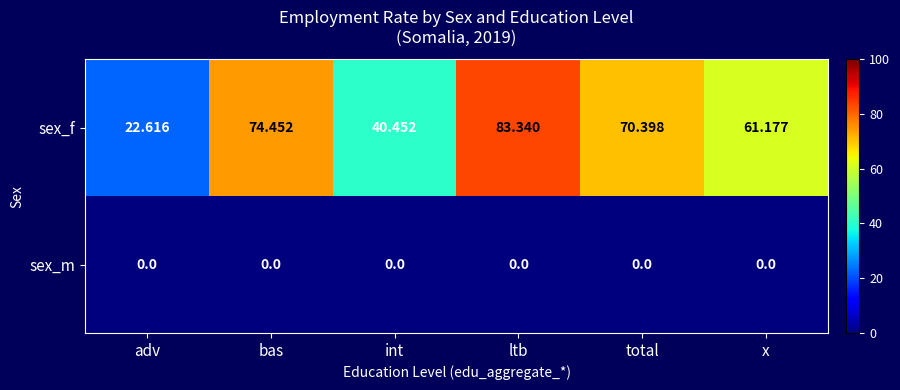

Which category has the lowest value in the sex_f series?

adv